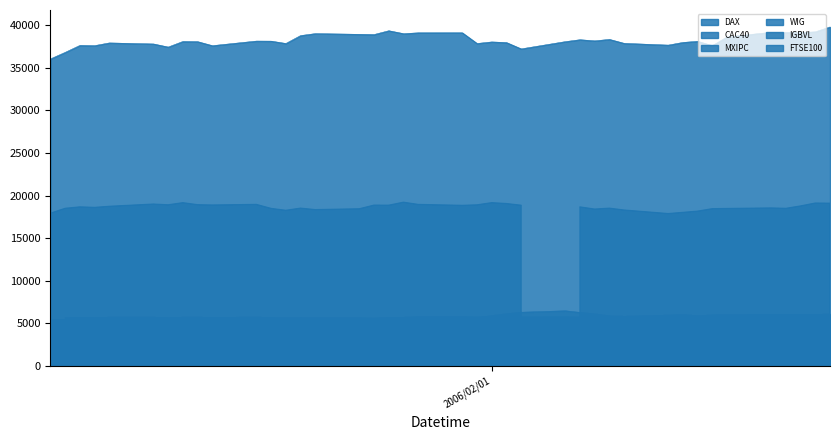

The CAC40 series shows 4856.1 at 16-01-2006. True or false?

True